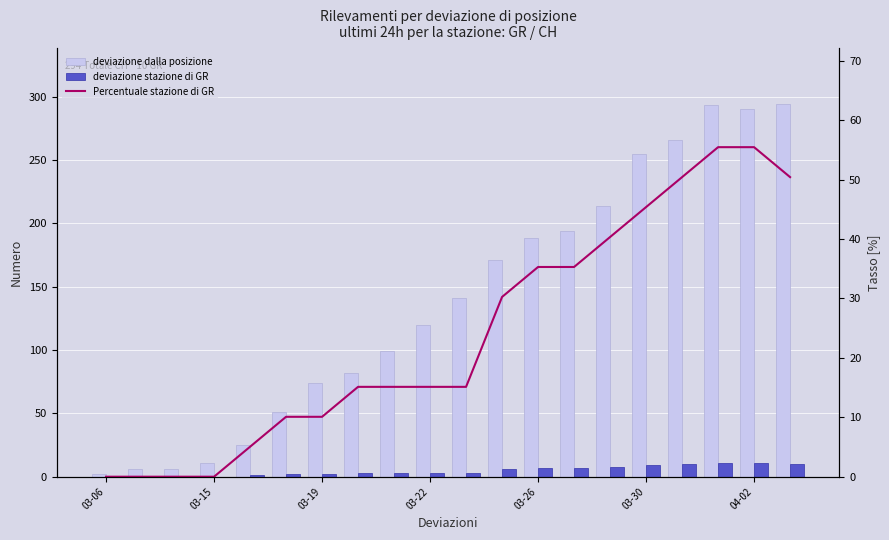

Reading left to right, transcribe all the data shown in this chart.

deviazione dalla posizione: 2.0	6.0	6.0	11.0	25.0	51.0	74.0	82.0	99.0	120.0	141.0	171.0	188.0	194.0	214.0	255.0	266.0	293.0	290.0	294.0
deviazione stazione di GR: 0.0	0.0	0.0	0.0	1.0	2.0	2.0	3.0	3.0	3.0	3.0	6.0	7.0	7.0	8.0	9.0	10.0	11.0	11.0	10.0
Percentuale stazione di GR: 0.0	0.0	0.0	0.0	5.0	10.1	10.1	15.1	15.1	15.1	15.1	30.2	35.3	35.3	40.3	45.4	50.4	55.5	55.5	50.4